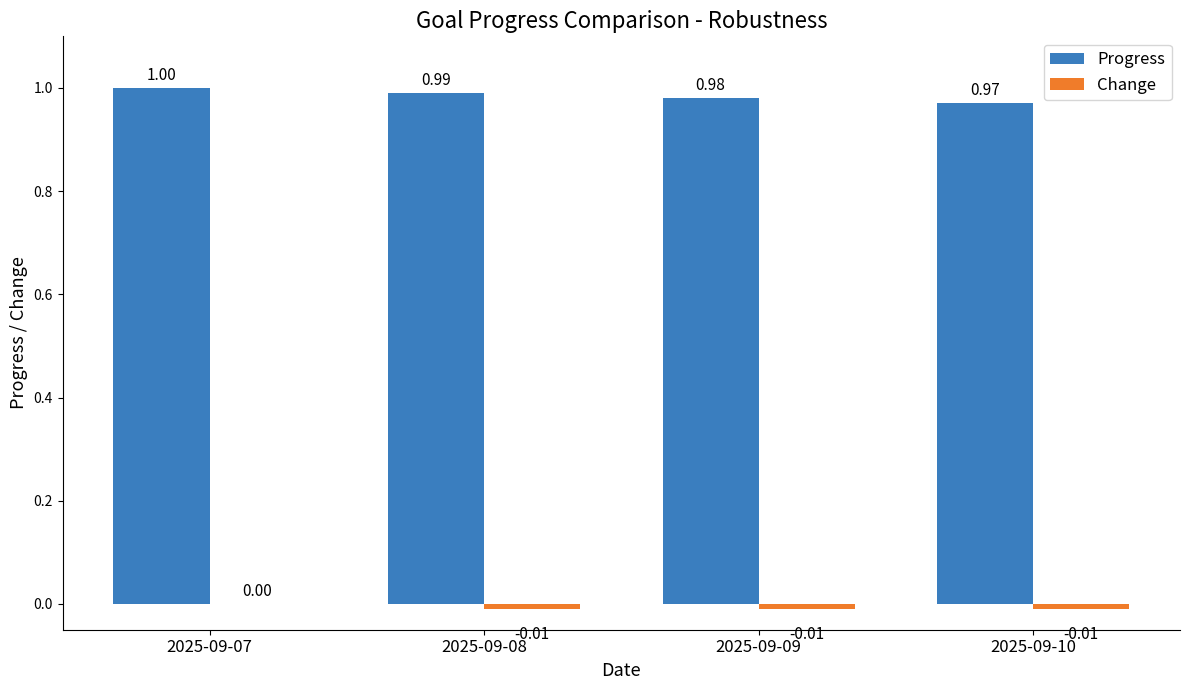

What is the total value across all series at 2025-09-09?

1.0